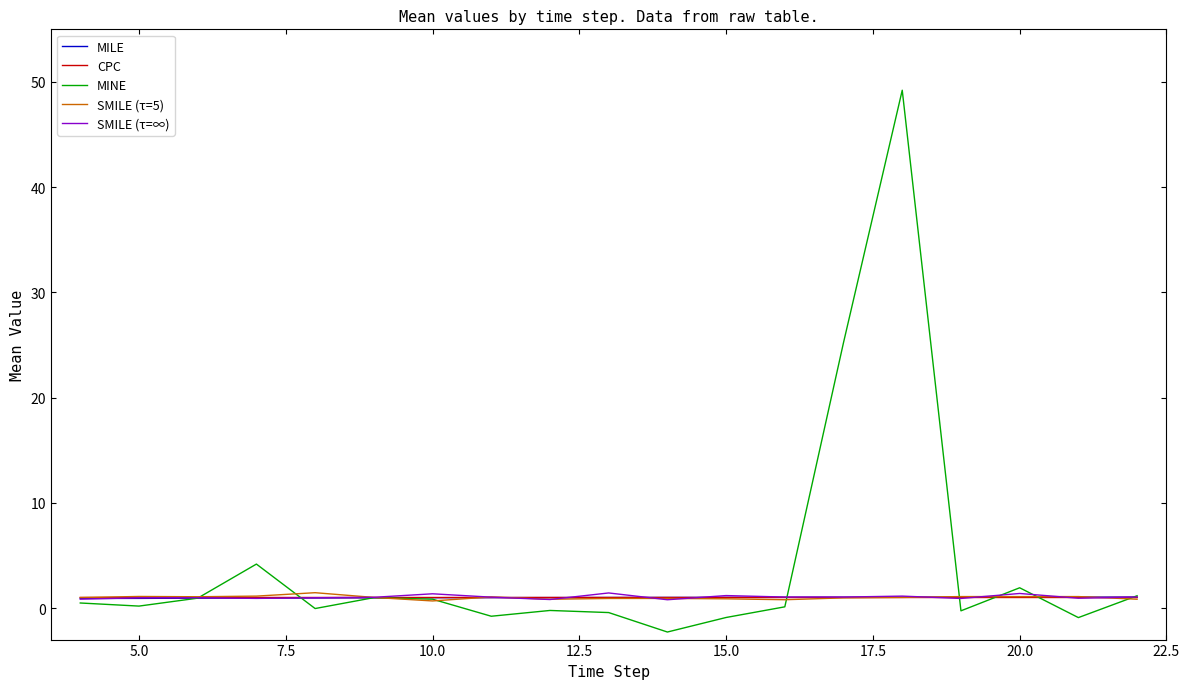

Which series has the largest total across all categories?

MINE